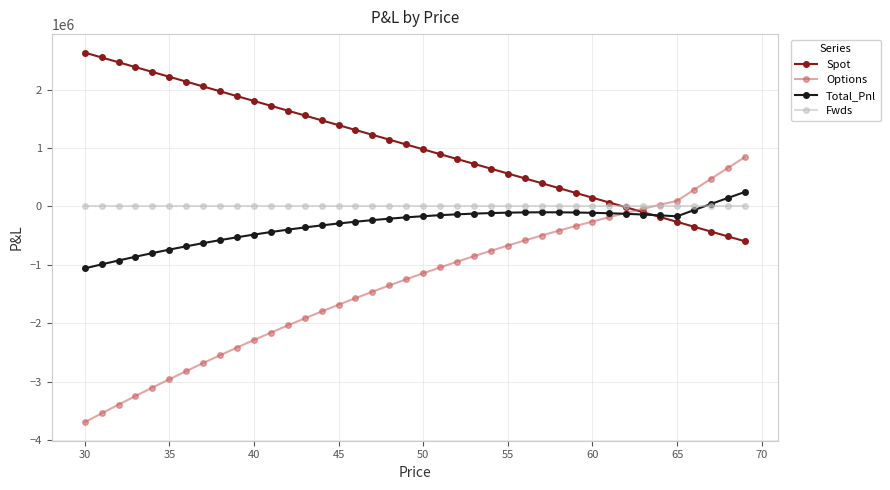

At how many categories does at least one series exceed 1929317?

9